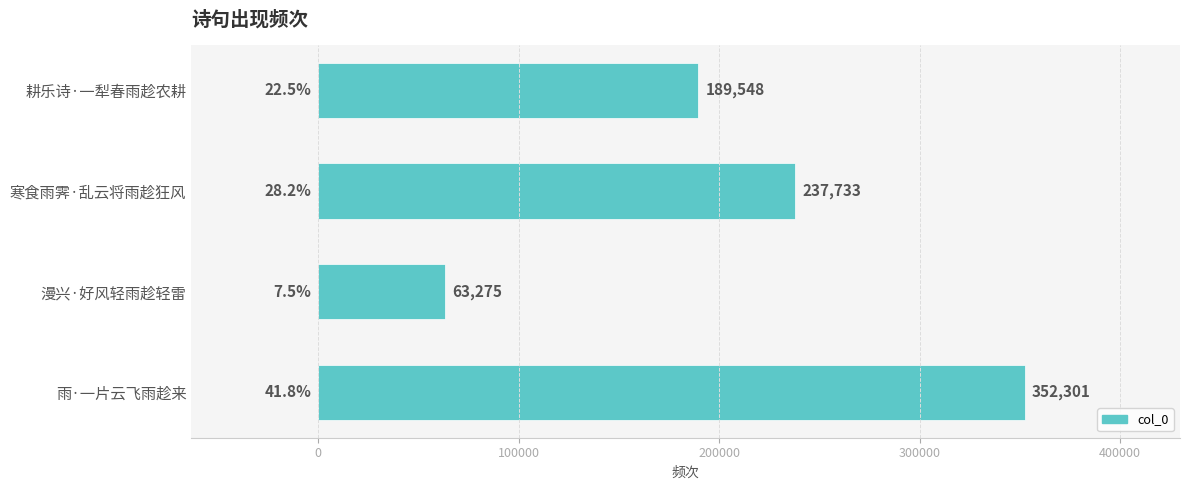

Approximately how many times larger is the value at 寒食雨霁·乱云将雨趁狂风 compared to 雨·一片云飞雨趁来?

0.7